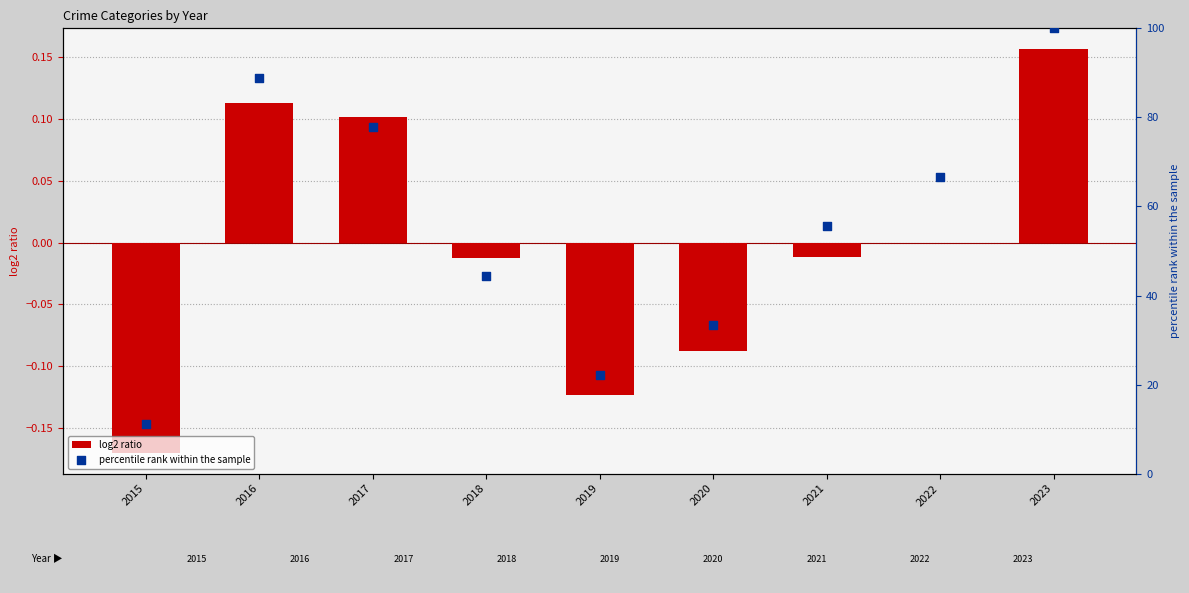

At which category is the sum across all series the highest?

2023